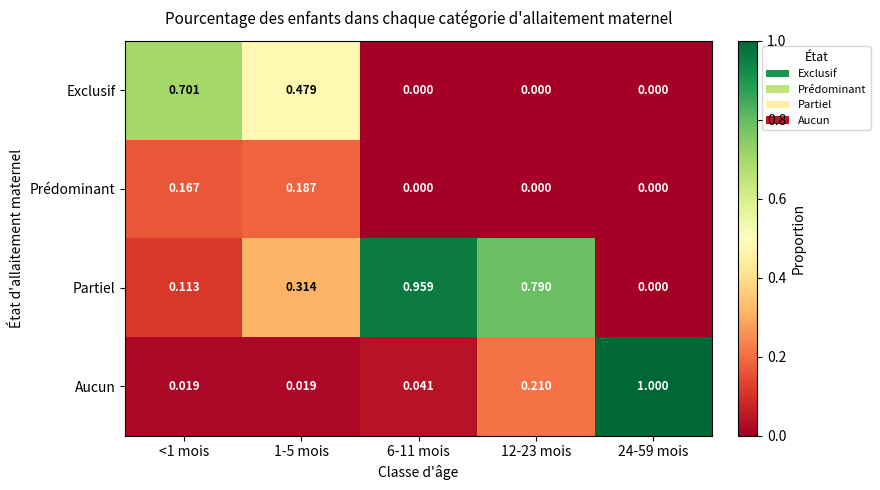

Is the value of Exclusif at <1 mois greater than the value of Prédominant at <1 mois?

Yes